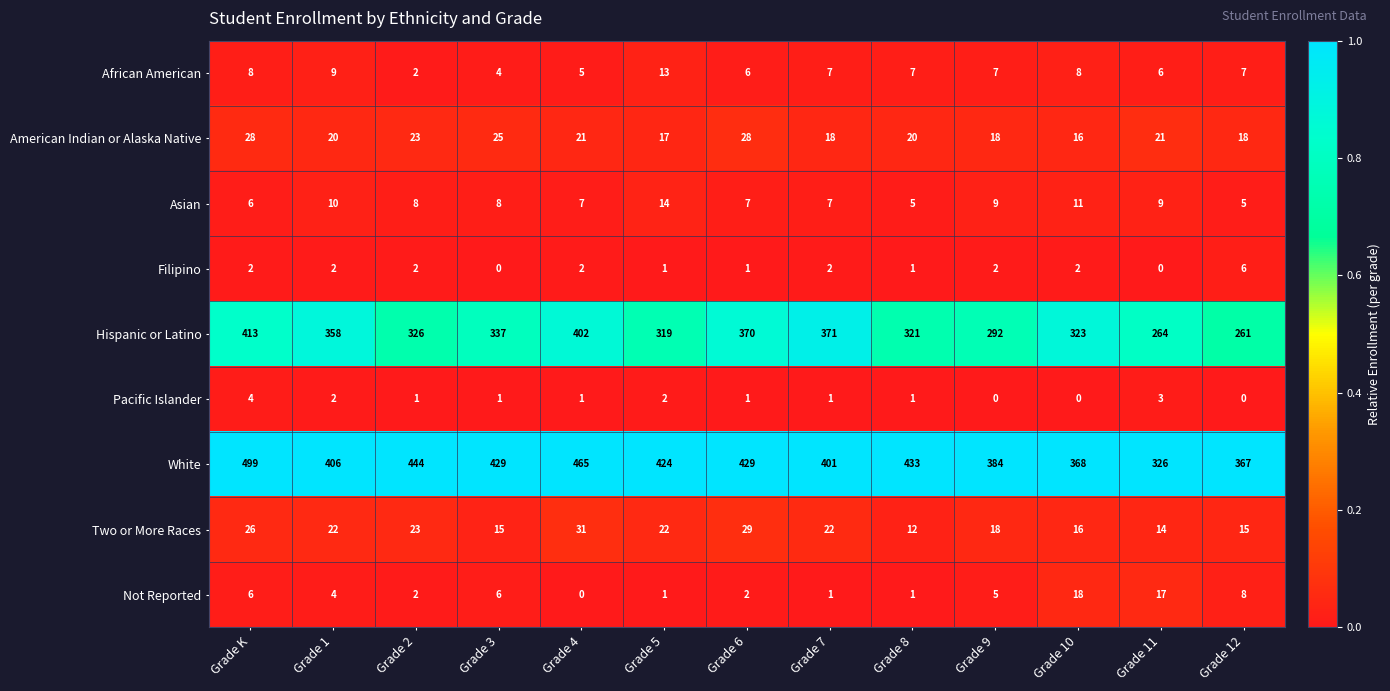

Between Grade 8 and Grade 9, which series saw the biggest shift?

White